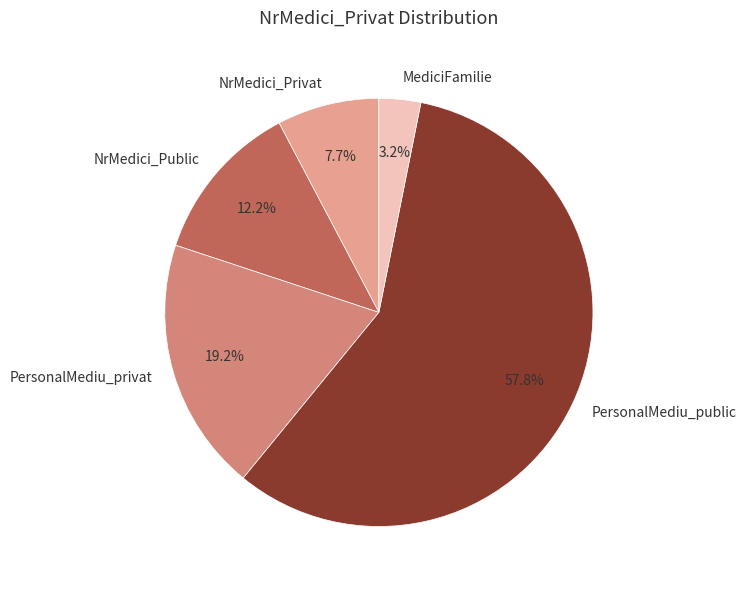

How much of the chart is everything except MediciFamilie?

96.8%